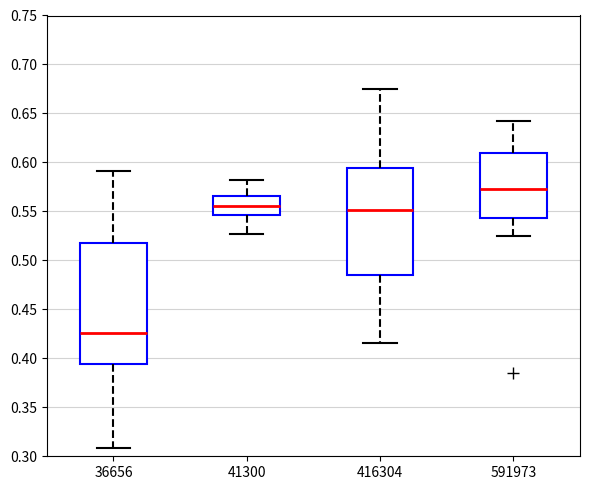

Reading left to right, transcribe this box plot: for each box, give where its median line is, the range the box spans, and where its two whiskers end, as read against the y-axis. The values are not printed on the chart, so give them approximately, as read against the axis.

36656: median 0.425, box 0.395 to 0.520, whiskers 0.310 to 0.590
41300: median 0.555, box 0.545 to 0.565, whiskers 0.525 to 0.580
416304: median 0.550, box 0.485 to 0.595, whiskers 0.415 to 0.675
591973: median 0.575, box 0.545 to 0.610, whiskers 0.525 to 0.640